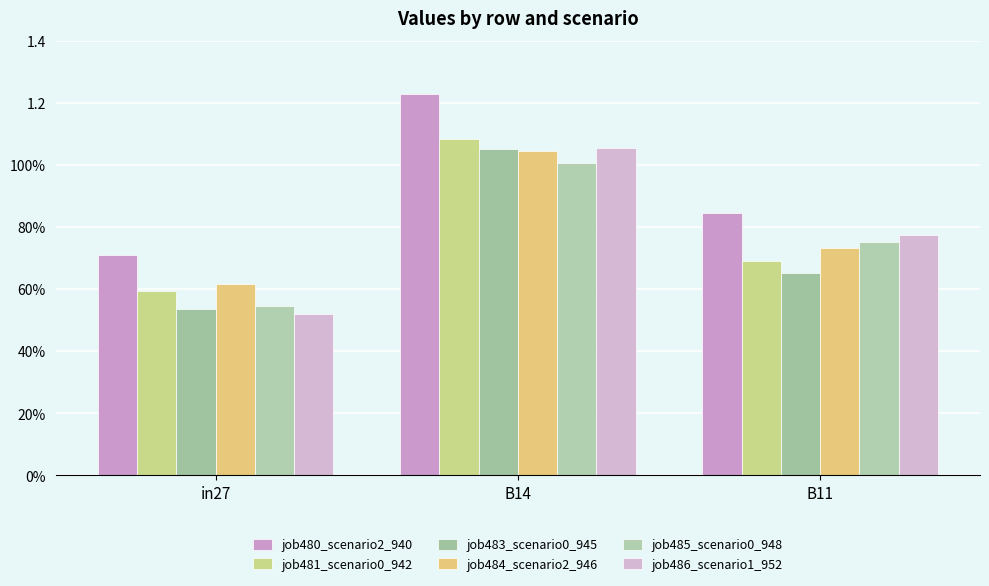

What is the label of the 2nd bar from the left?

B14